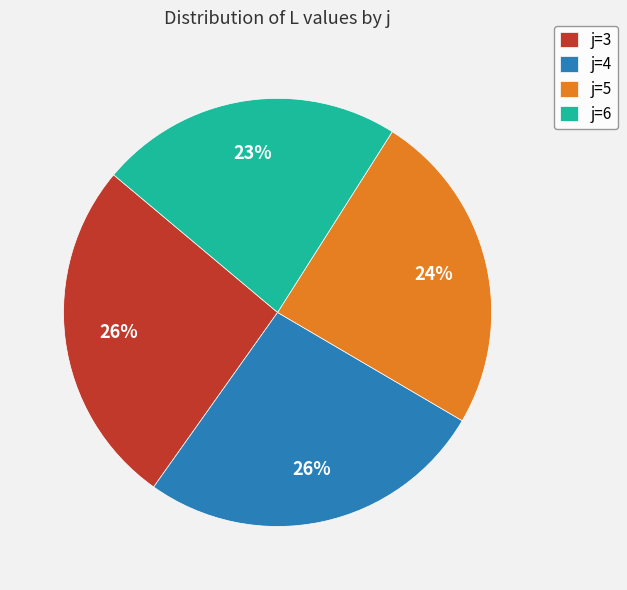

Does any single category account for the majority?

No